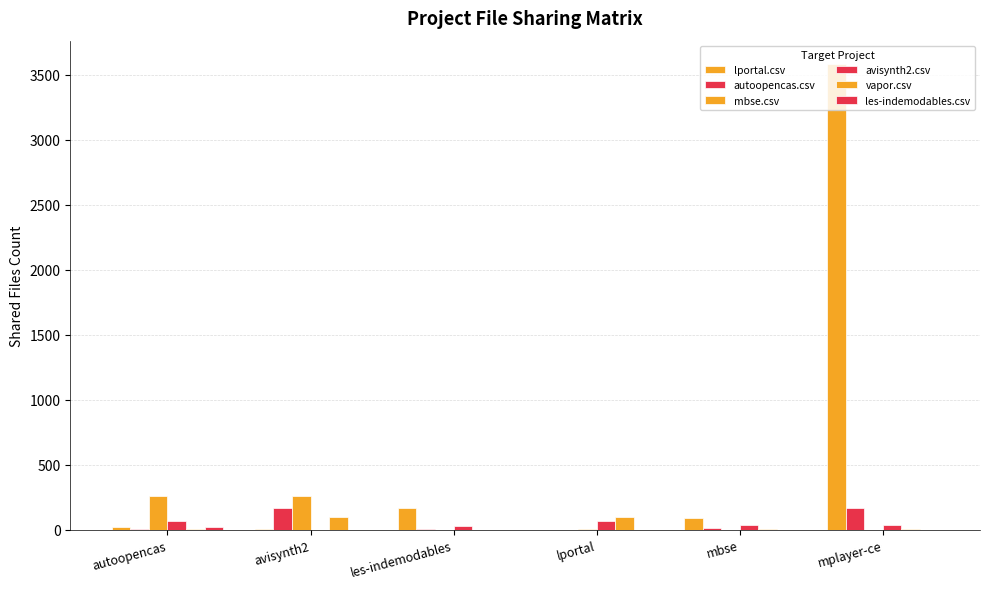

How many data points does each series have?

6